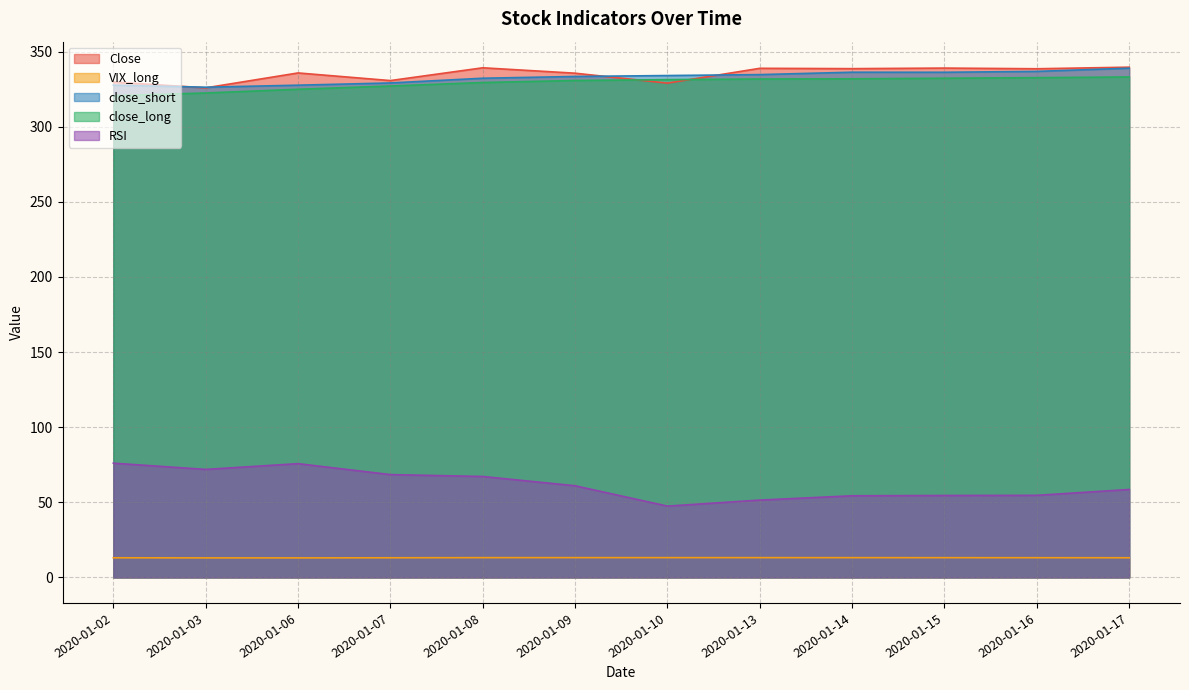

What is the total value across all series at 2020-01-02?

1067.3